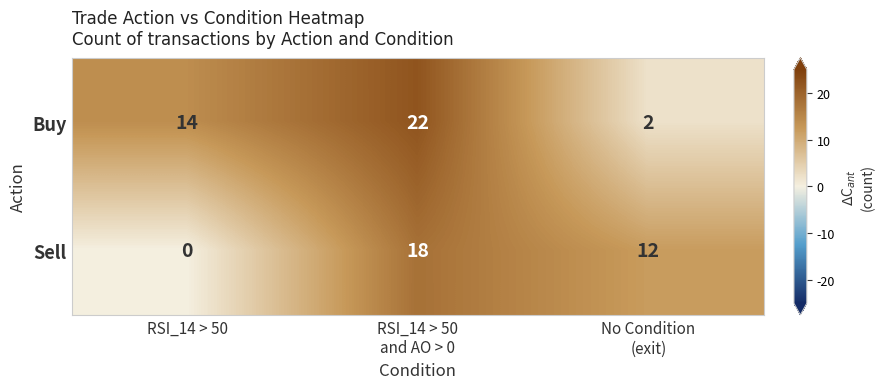

Reading right to left, what are all the values shown in this chart?

Buy: 2	22	14
Sell: 12	18	0